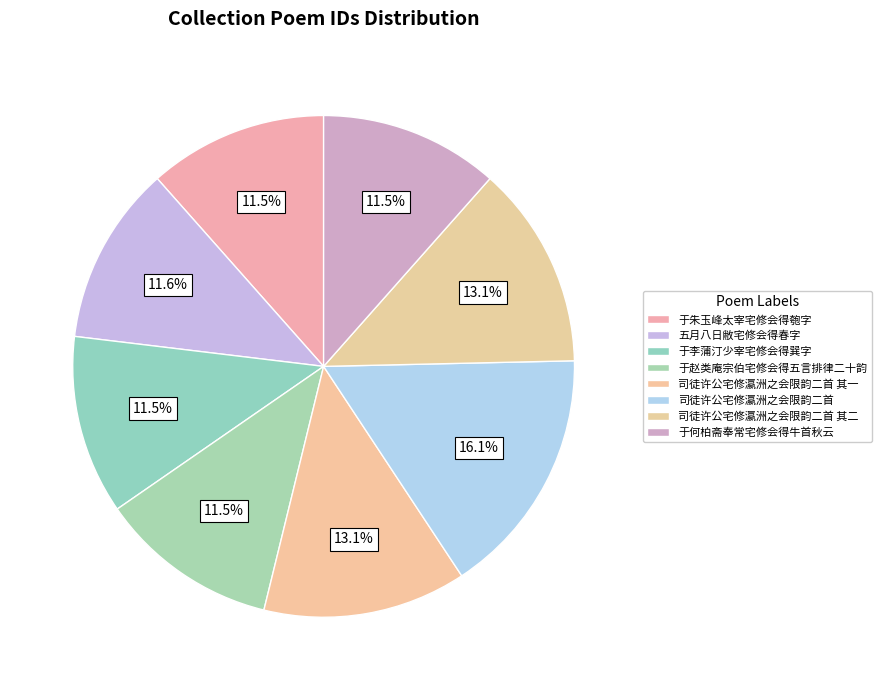

Do 司徒许公宅修瀛洲之会限韵二首 其一 and 司徒许公宅修瀛洲之会限韵二首 其二 together represent more than half of the pie?

No